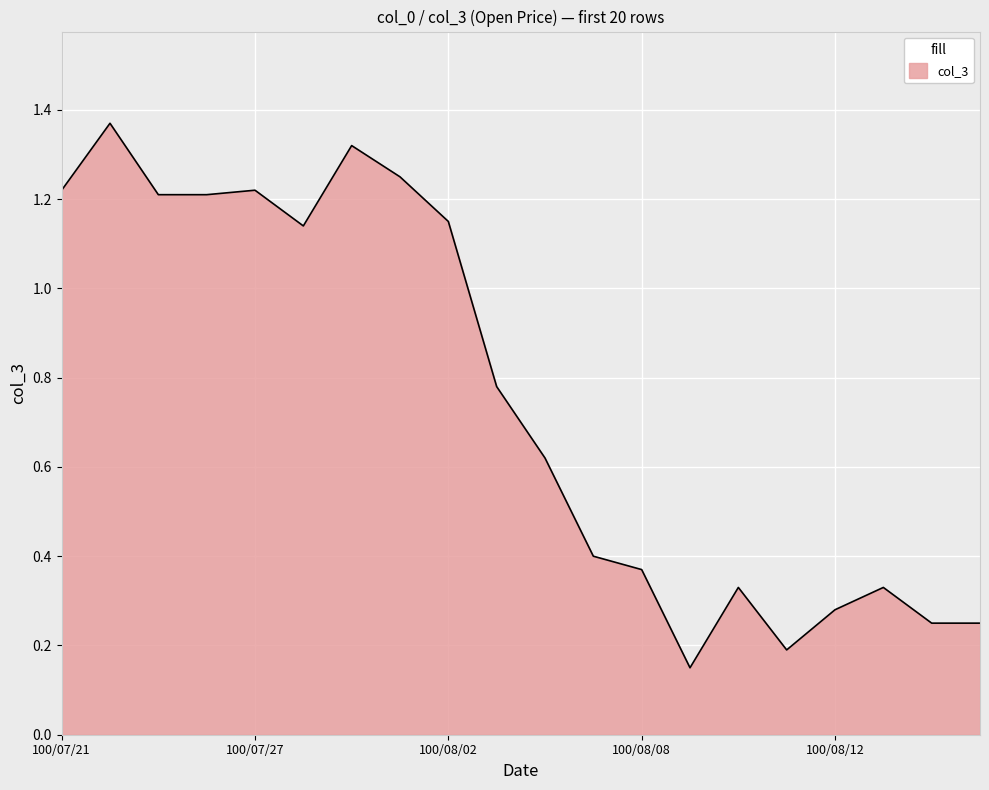

Reading left to right, list all the values displayed in this chart.

100/07/21=1.2	100/07/22=1.4	100/07/25=1.2	100/07/26=1.2	100/07/27=1.2	100/07/28=1.1	100/07/29=1.3	100/08/01=1.2	100/08/02=1.1	100/08/03=0.8	100/08/04=0.6	100/08/05=0.4	100/08/08=0.4	100/08/09=0.1	100/08/10=0.3	100/08/11=0.2	100/08/12=0.3	100/08/15=0.3	100/08/16=0.2	100/08/17=0.2